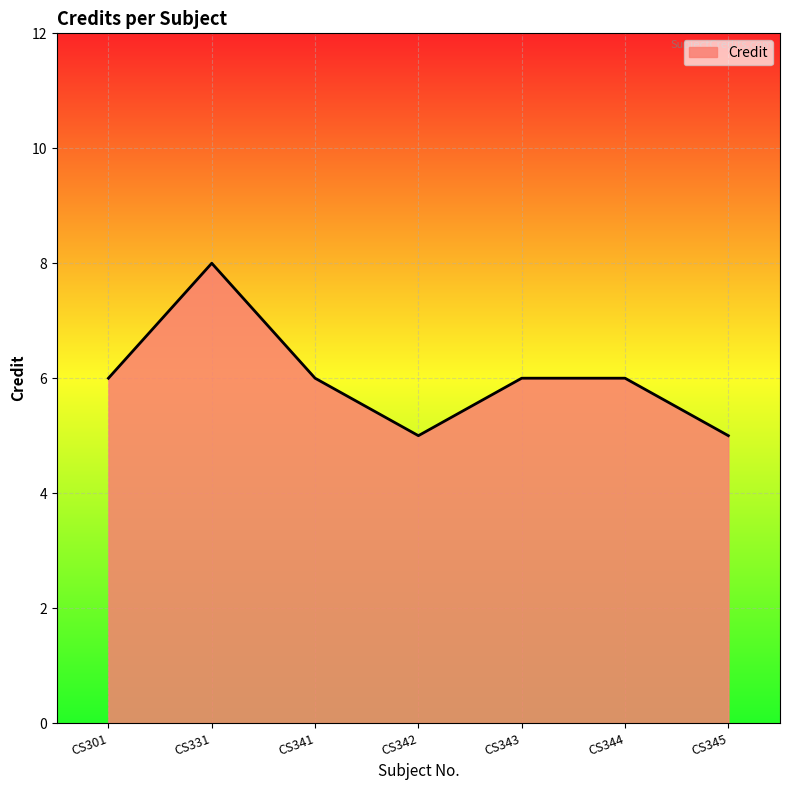

What is the ratio of the value at CS345 to the value at CS344?

0.8